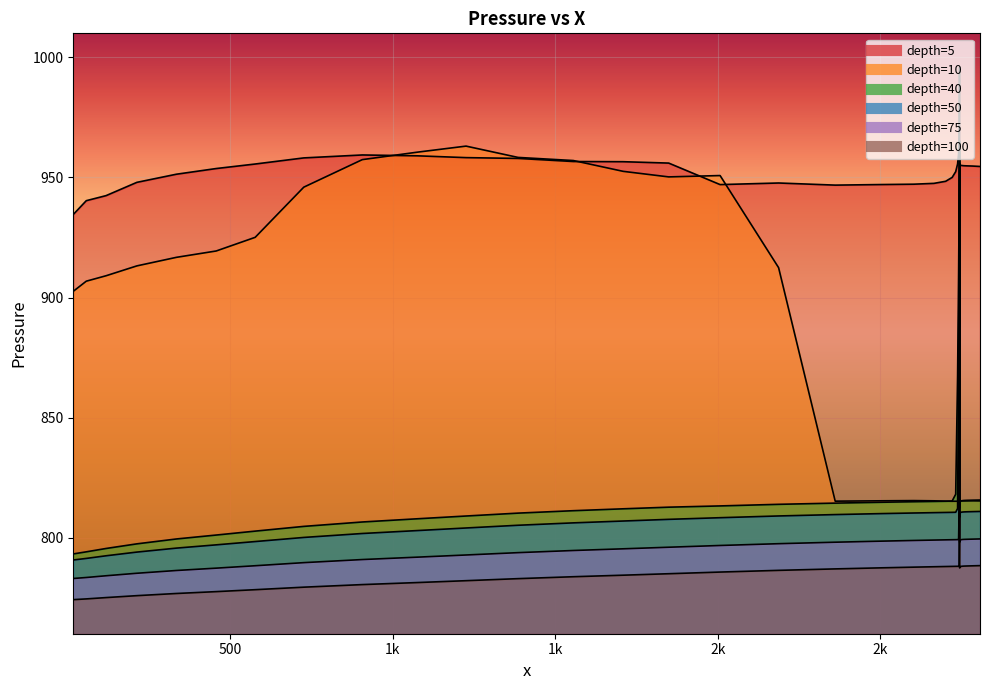

Rank the series by their maximum value, from highest to lowest.

5, 40, 10, 50, 75, 100